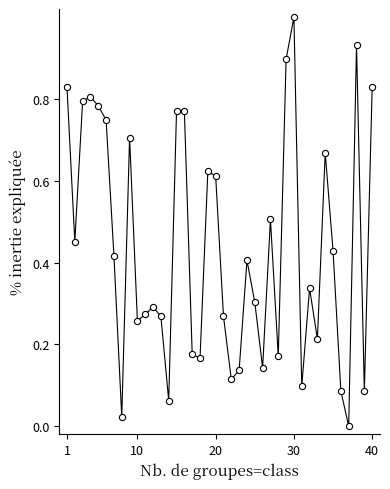

What is the maximum value shown in the chart?

1.0